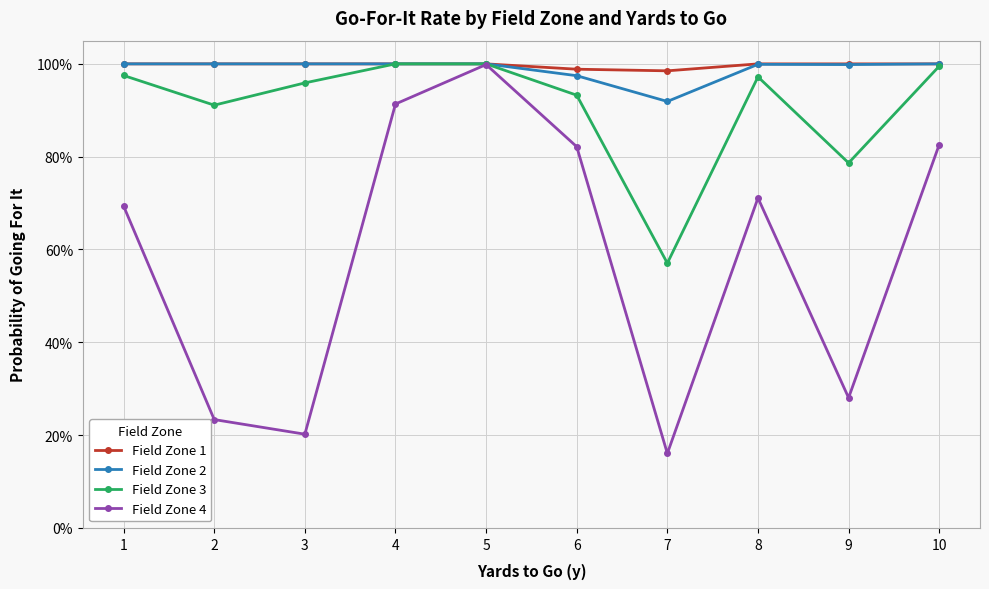

What are all the series names shown in the legend?

Field Zone 1, Field Zone 2, Field Zone 3, Field Zone 4